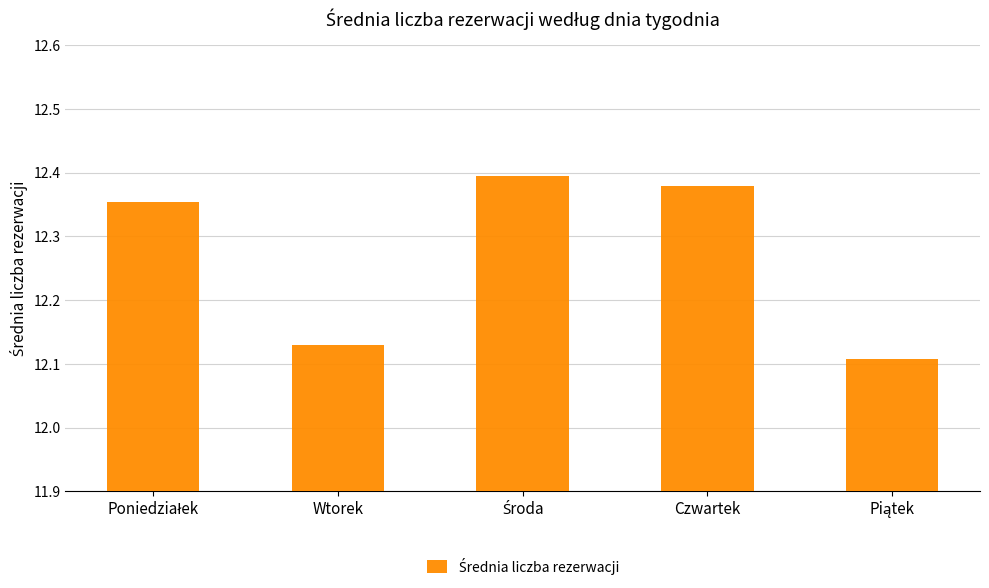

What is the sum of all values?

61.4